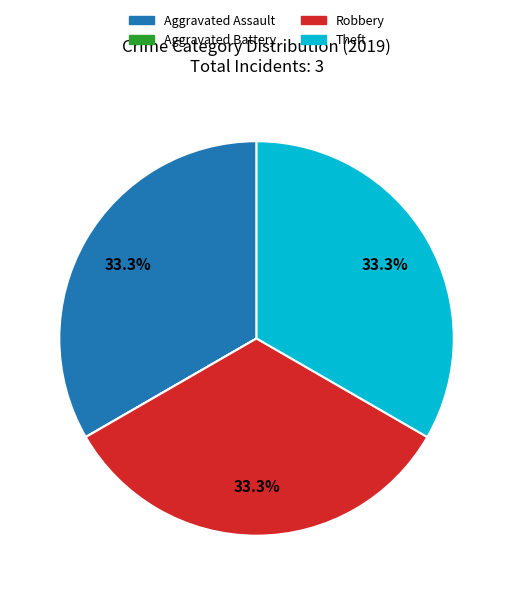

Is it true that Theft is 33% of the pie?

True